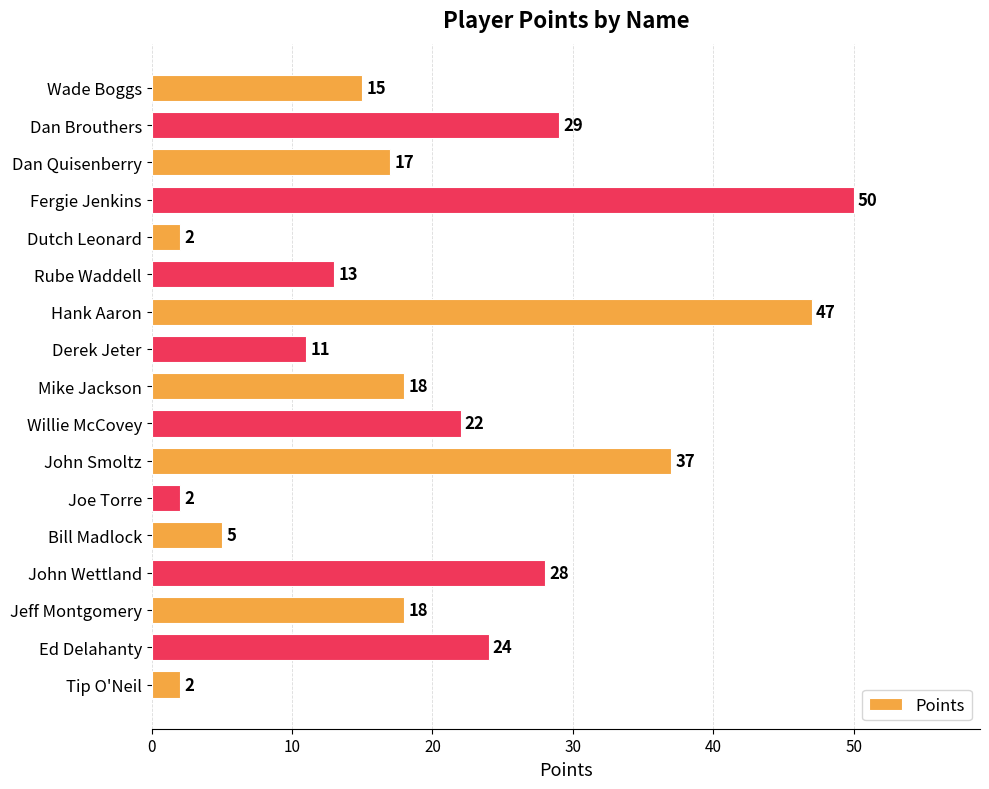

What is the sum of the values at Hank Aaron and Willie McCovey?

69